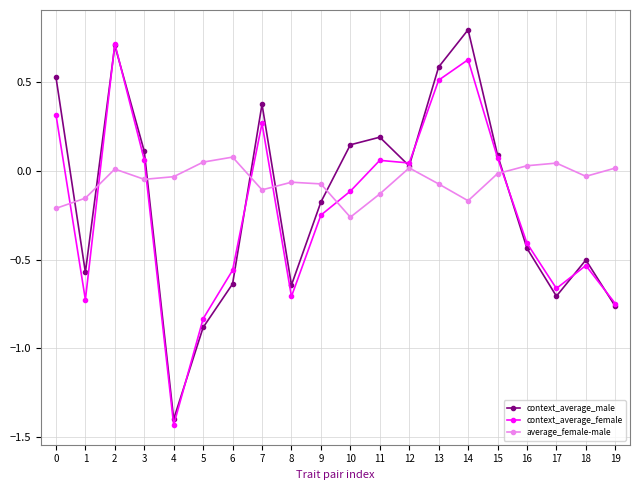

Rank the series by their average value, from lowest to highest.

context_average_female, context_average_male, average_female-male